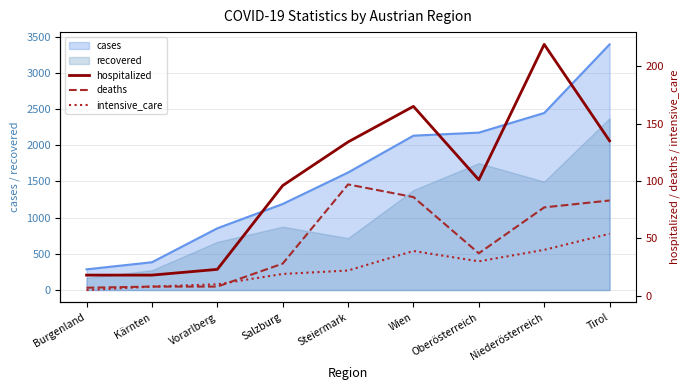

Reading left to right, extract all data points from this chart.

hospitalized: 18	18	23	96	134	165	101	219	135
deaths: 7	8	8	28	97	86	37	77	83
intensive_care: 5	8	10	19	22	39	30	40	54